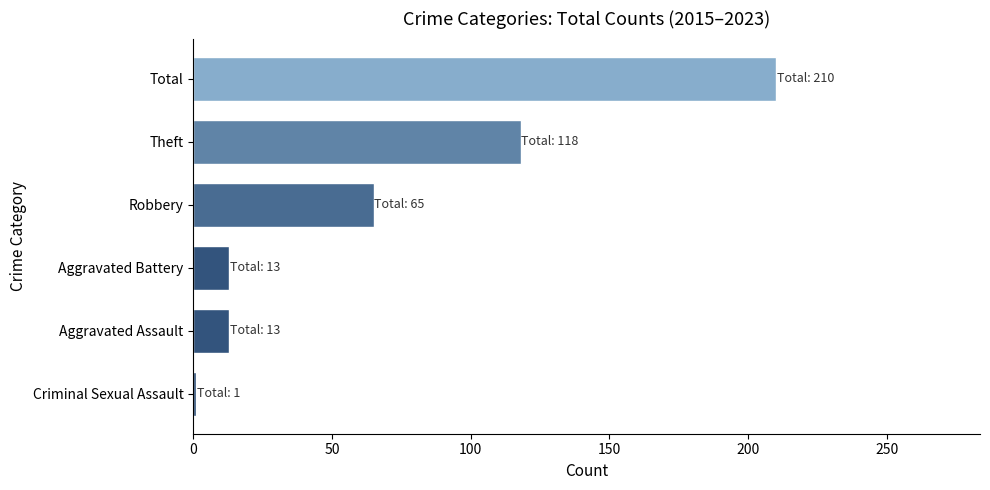

What is the approximate value at Theft, to the nearest 50?

100